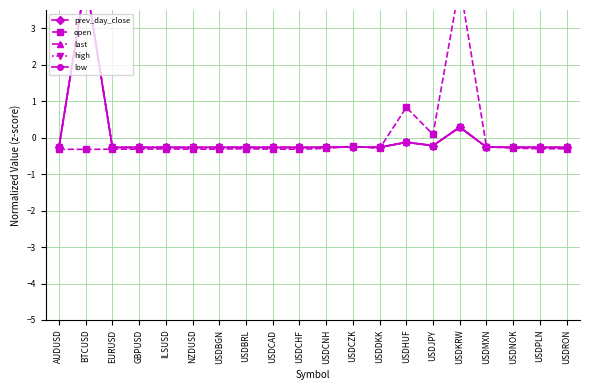

Where is the first local minimum for last?

EURUSD